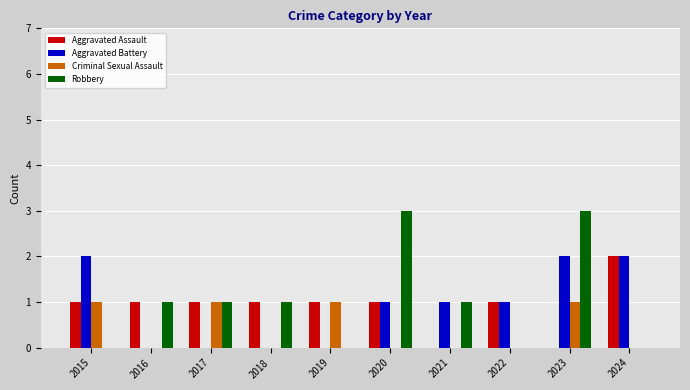

At which category is the sum across all series the highest?

2023